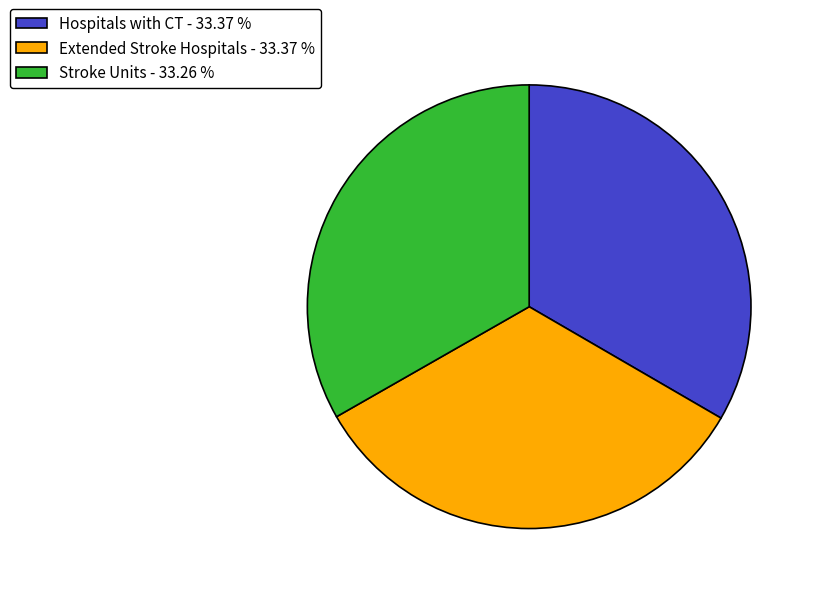

Is the sum of Extended Stroke Hospitals - 33.37 % and Hospitals with CT - 33.37 % greater than half?

Yes